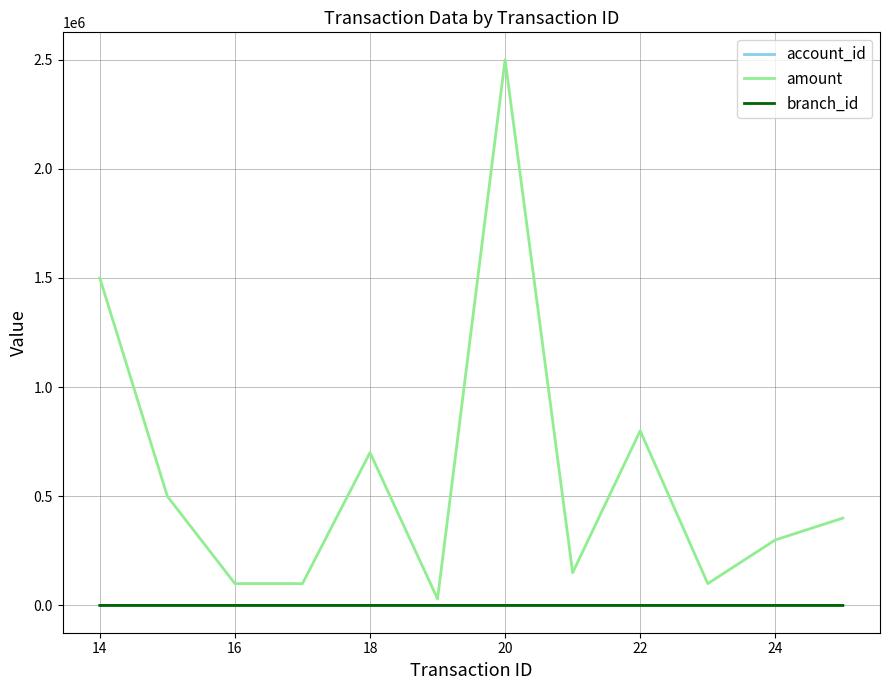

Which series has the largest total across all categories?

amount